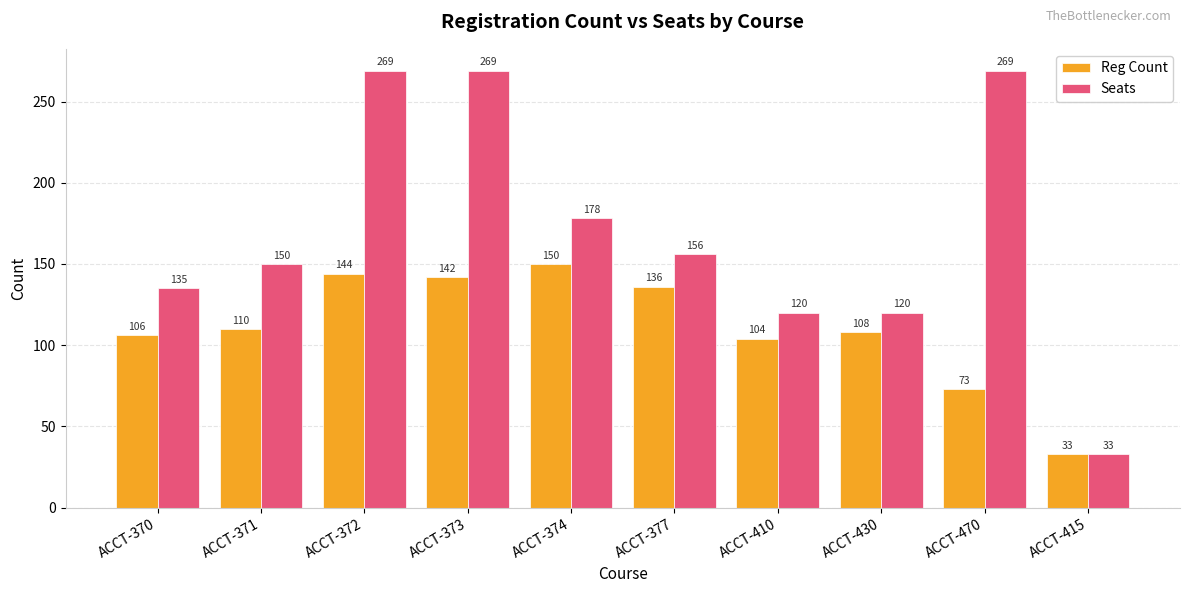

What is the label of the 3rd bar from the left?

ACCT-372